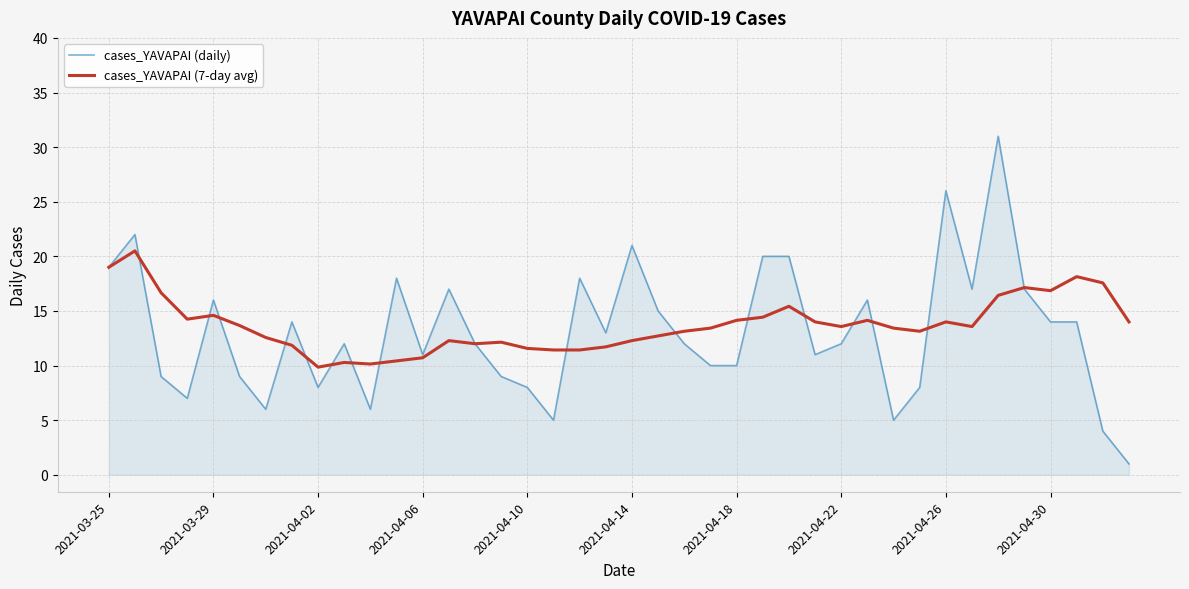

What is the lowest value of the cases_YAVAPAI (7-day avg) series?

9.9